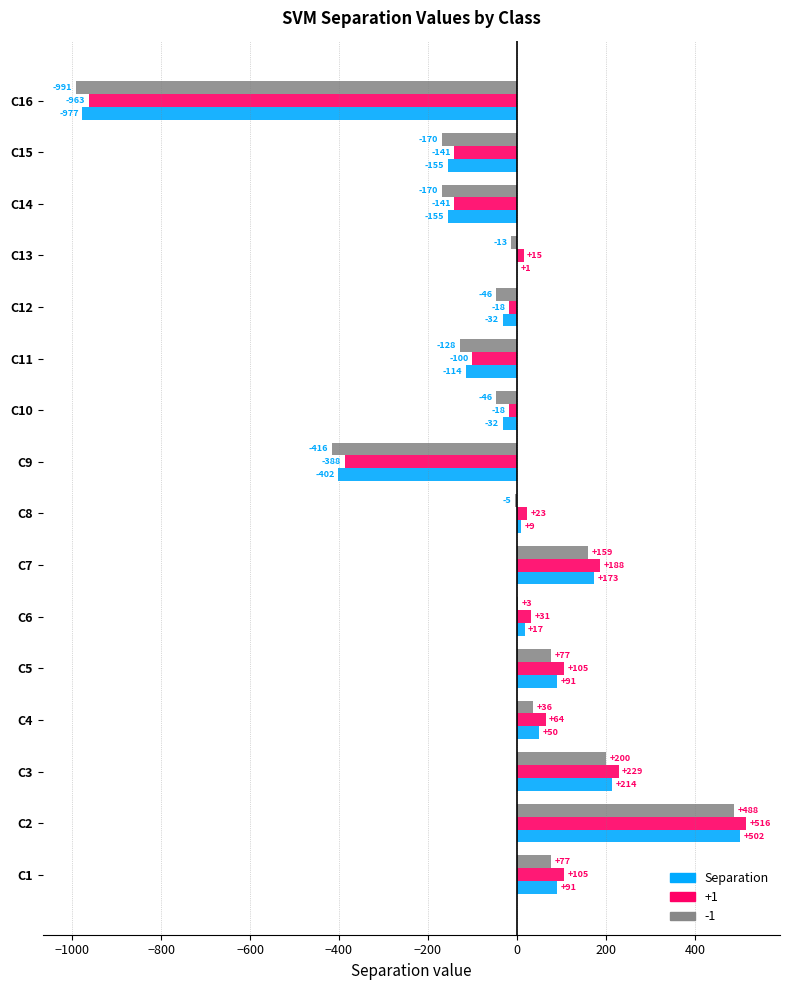

Which series has the largest total across all categories?

+1